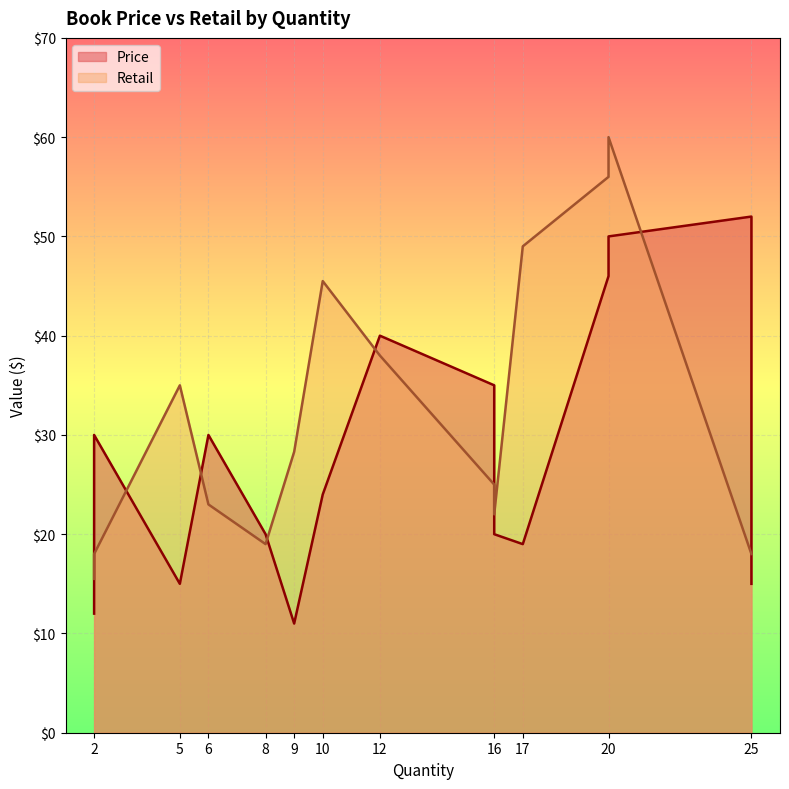

What are all the series names shown in the legend?

Price, Retail